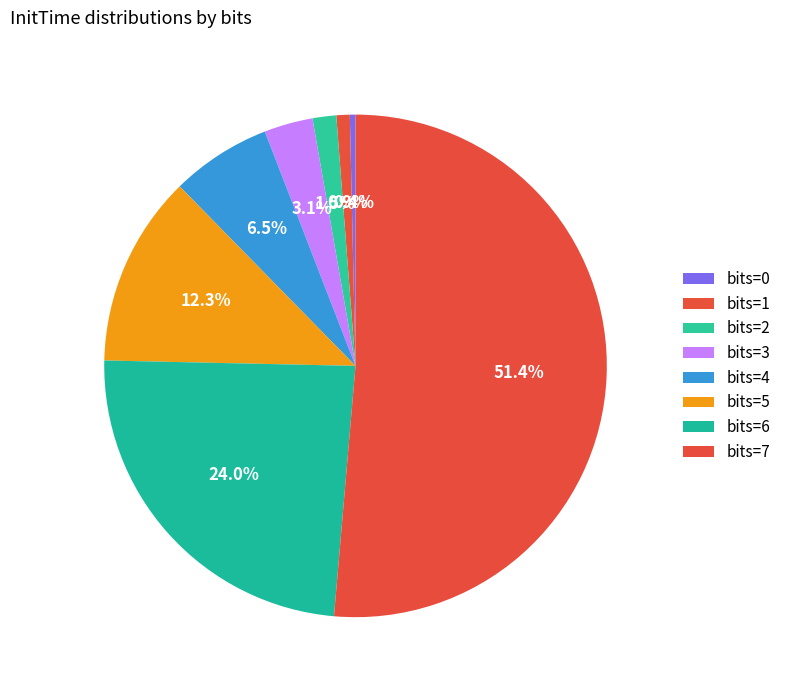

How many segments does this pie chart have?

8